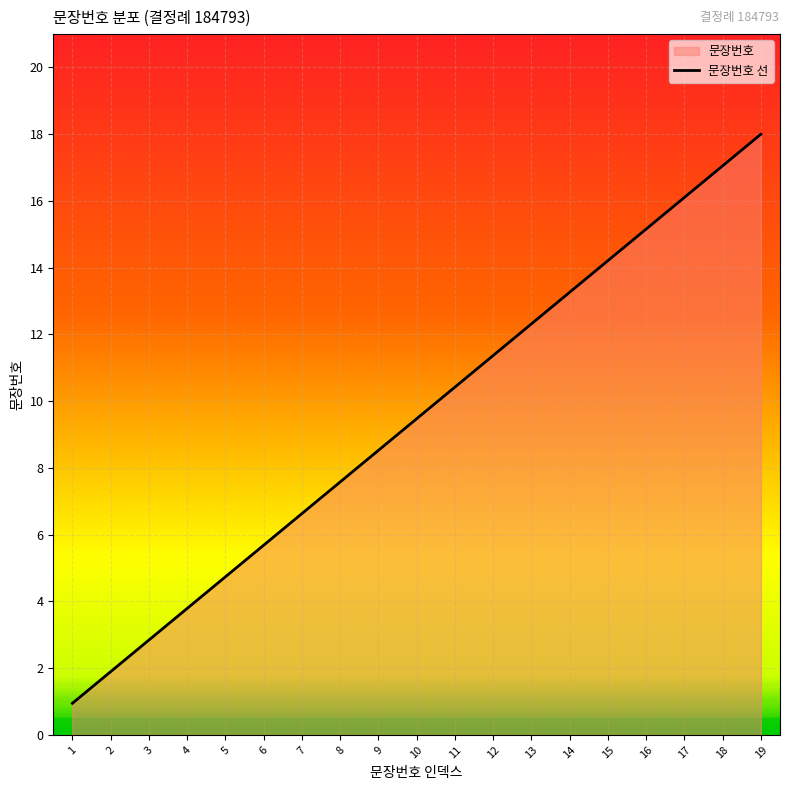

Is it true that the value at 8 is 7.6?

True